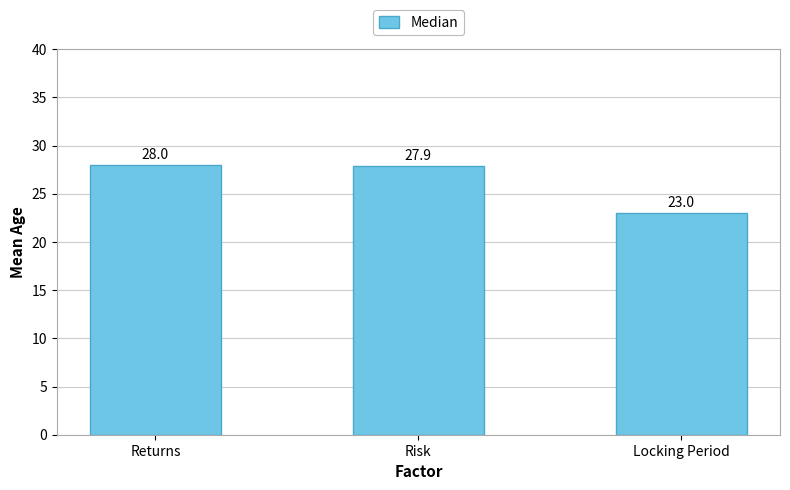

How many distinct data groups are displayed?

1